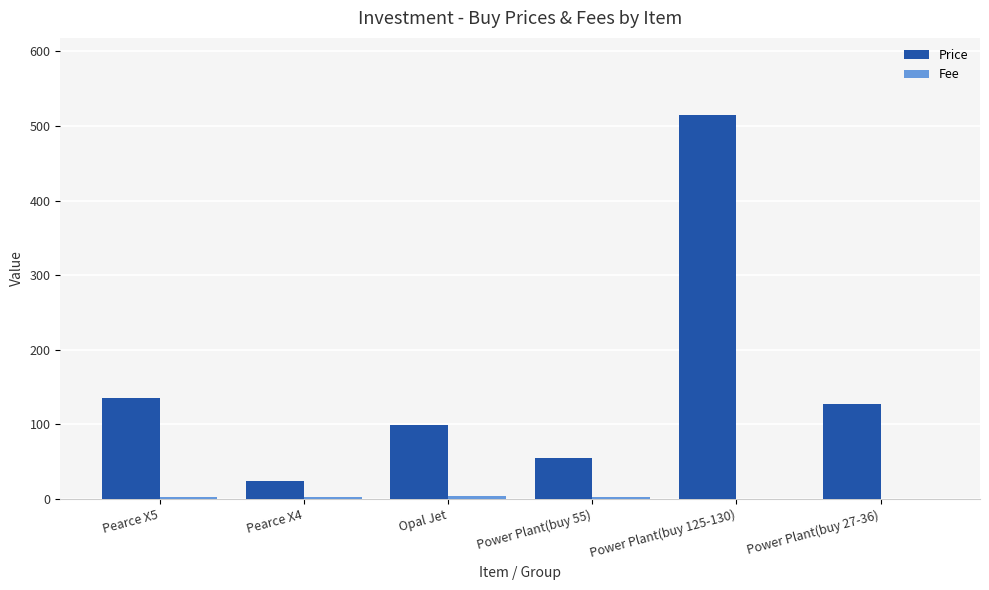

The value of Price at Opal Jet is 131.1. True or false?

False